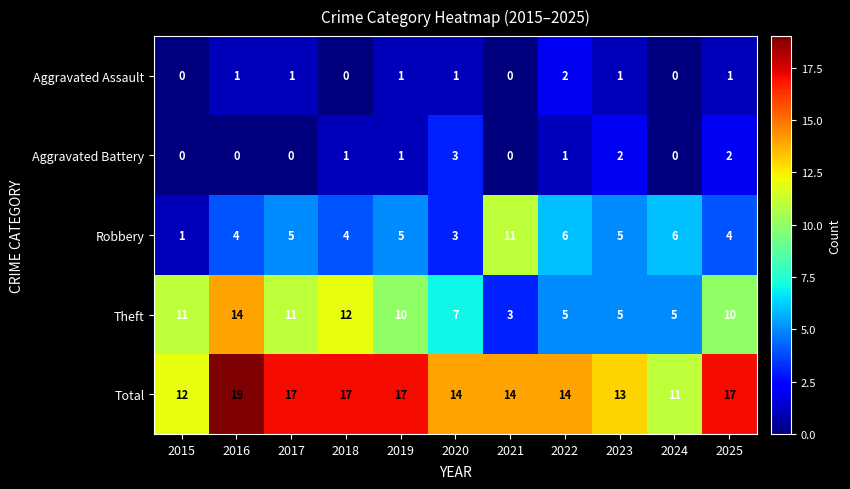

Count the number of categories in the chart.

11